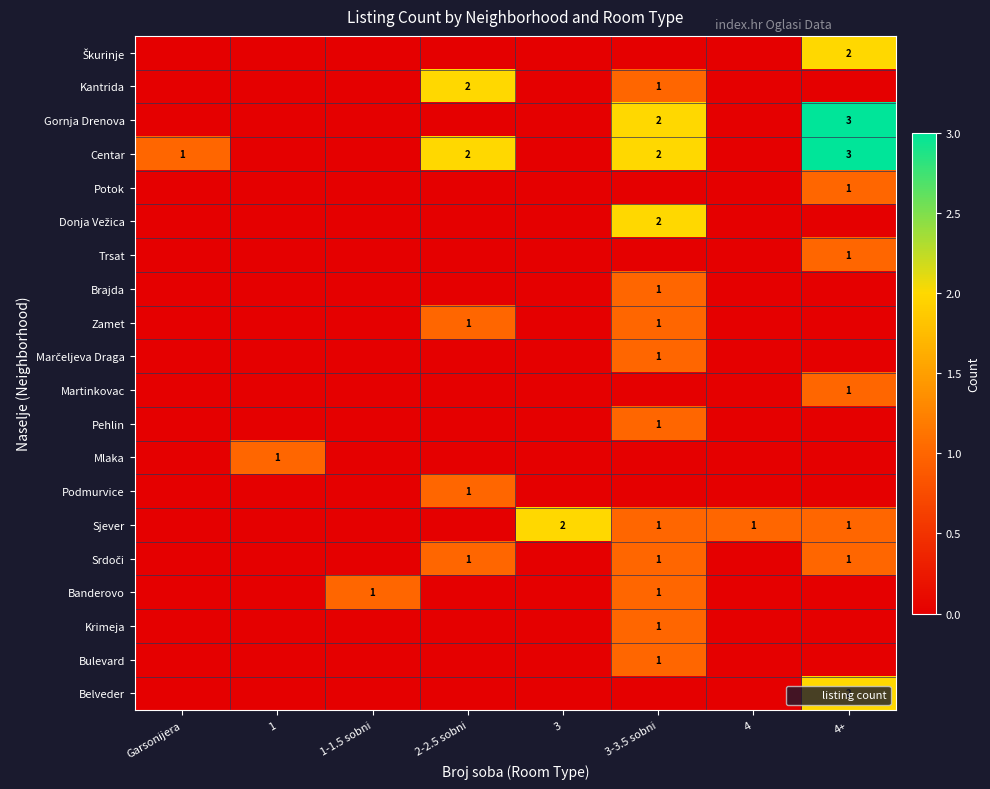

What is the total value across all series at 1-1.5 sobni?

1